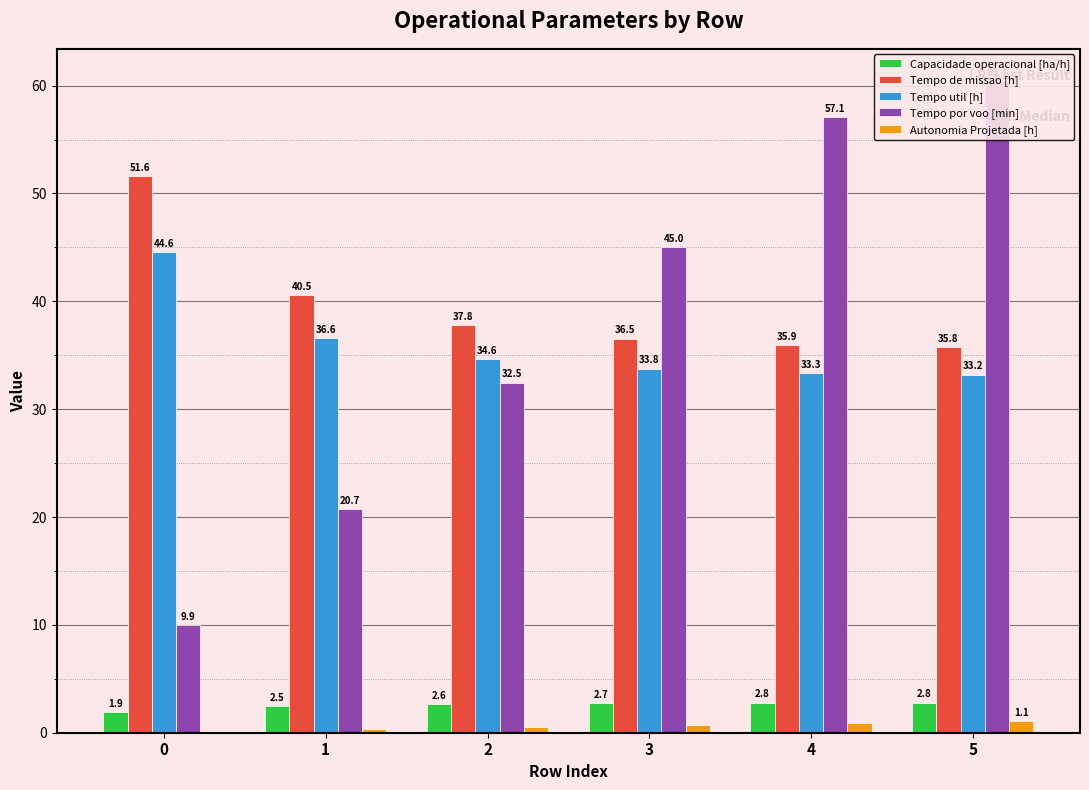

How many bars are there in each group?

5